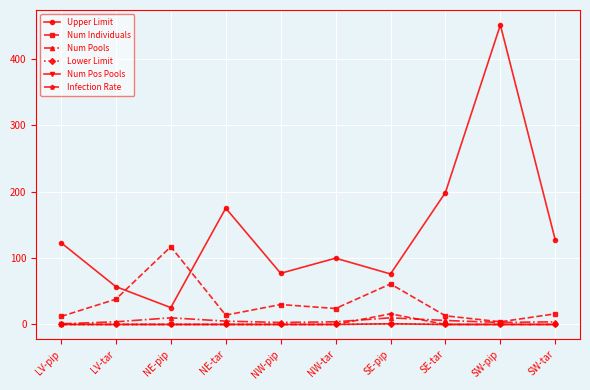

Which series has the largest total across all categories?

Upper Limit